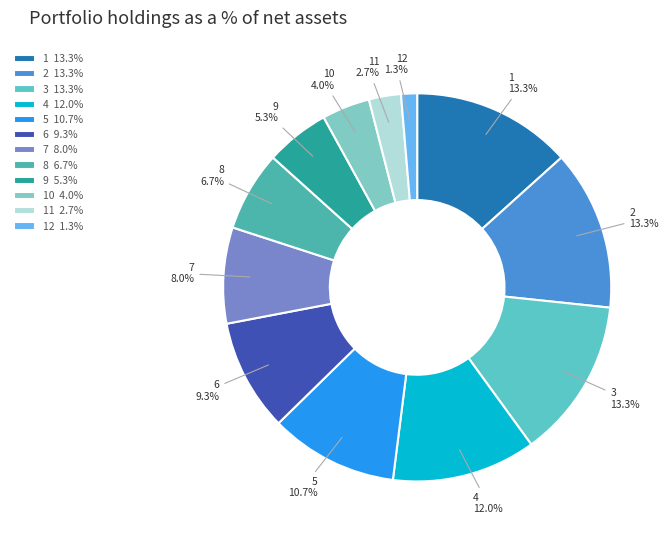

How much of the chart is everything except 4?

88.0%